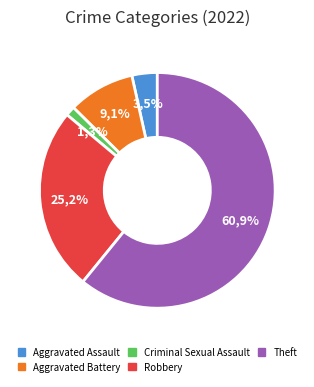

Is it true that Robbery is 19% of the pie?

False